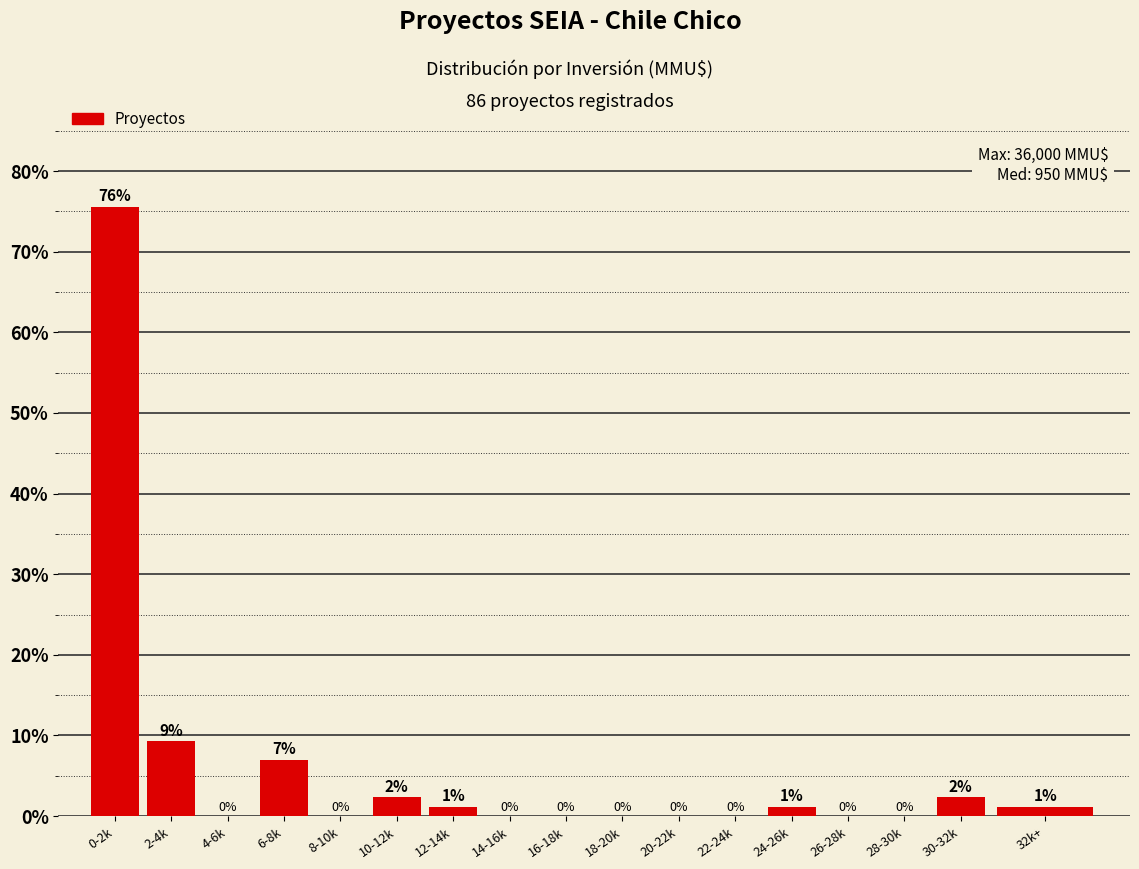

Which has a higher value, 6-8k or 30-32k?

6-8k